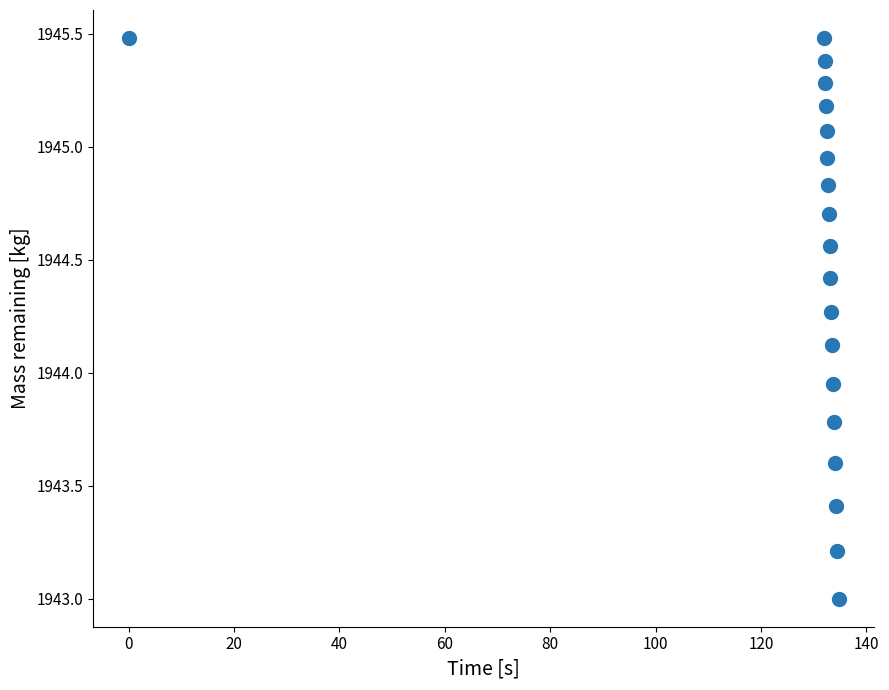

What is the range of Y values (max minus min)?

2.5